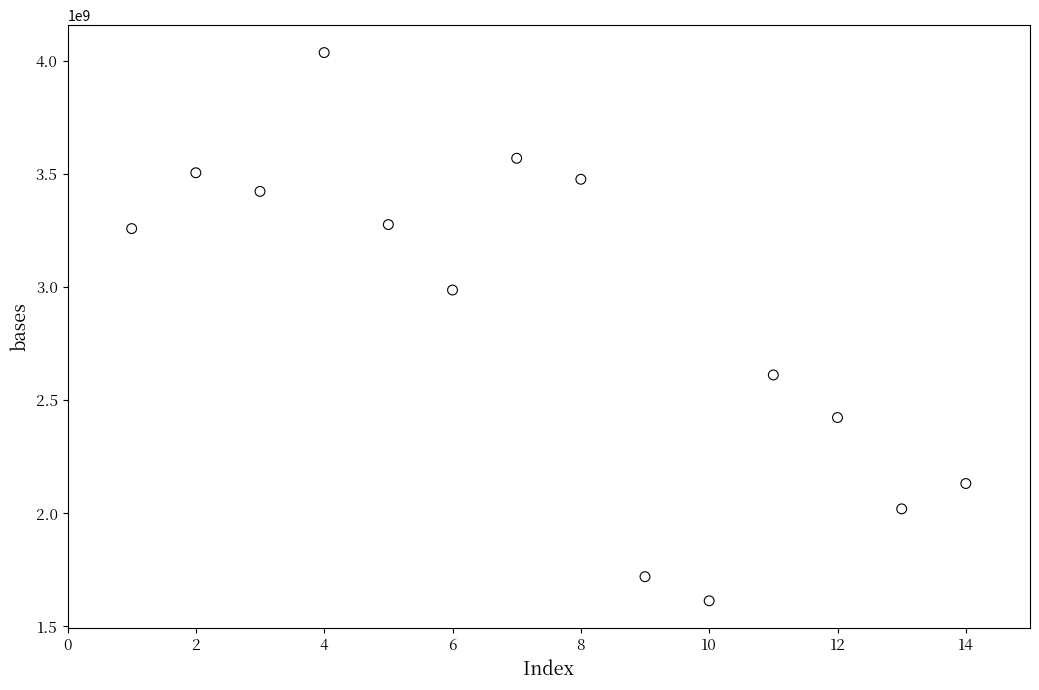

What Y value in the scatter plot is closest to 2824552520?

2986596635